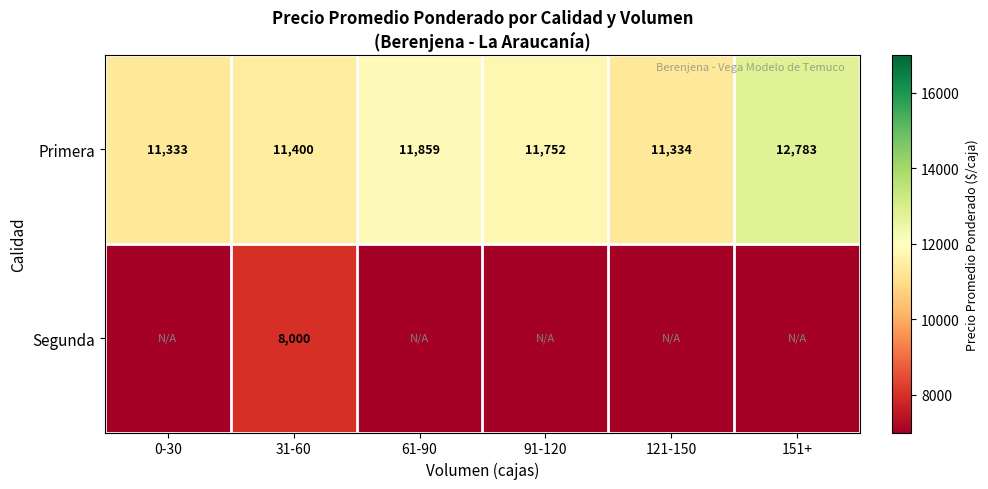

The value of Segunda at 31-60 is 10643. True or false?

False